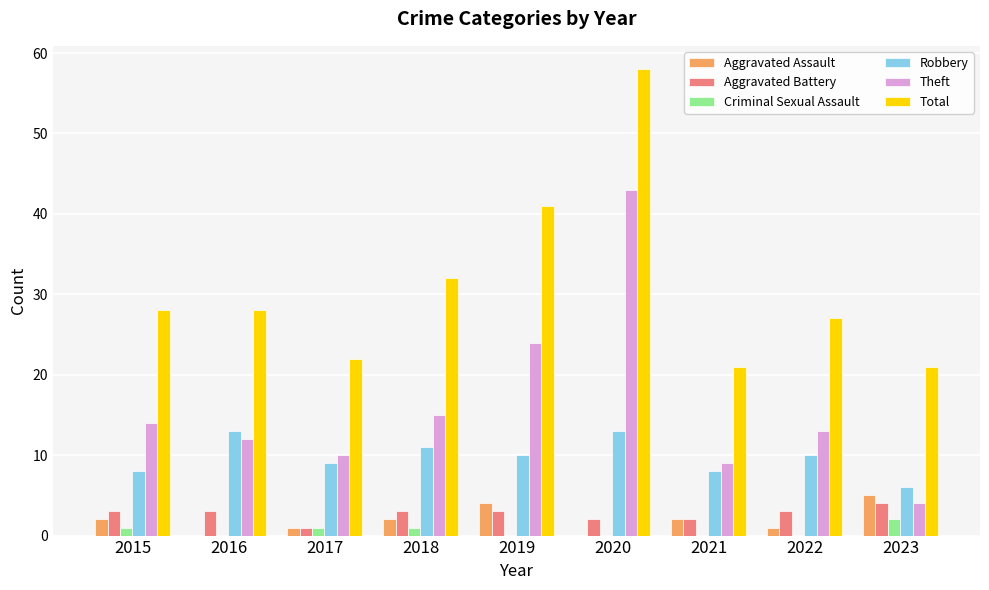

Is the value of Aggravated Assault at 2020 greater than the value of Aggravated Battery at 2023?

No